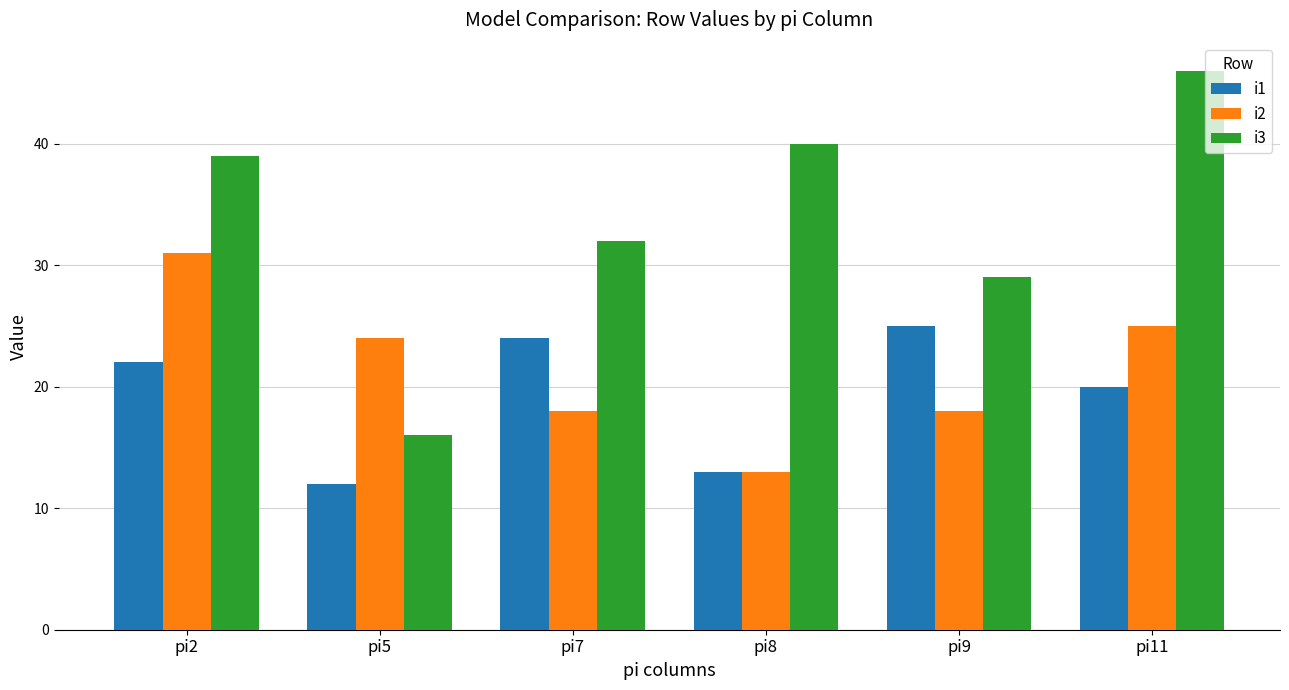

At which label is i2 closest to 22?

pi5